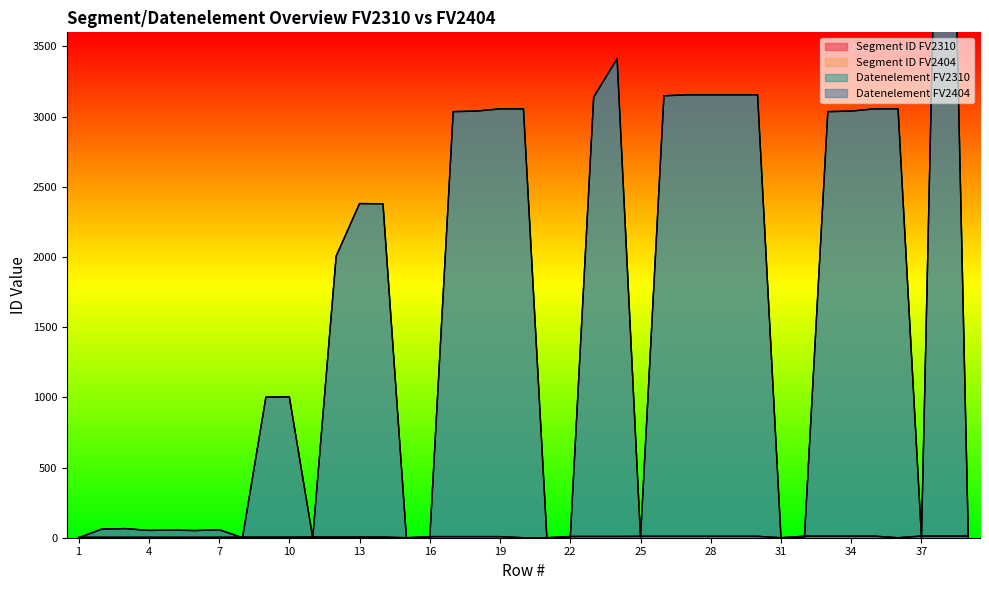

In Datenelement FV2310, how many points are higher than both neighbors (excluding endpoints)?

7